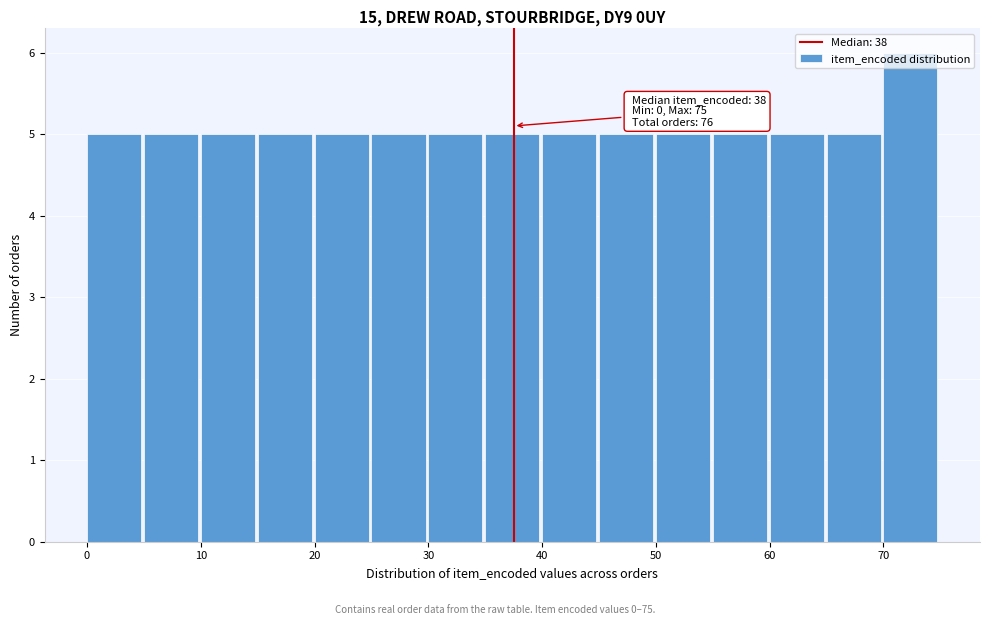

Which range on the x-axis has the tallest bar?

70 to 75